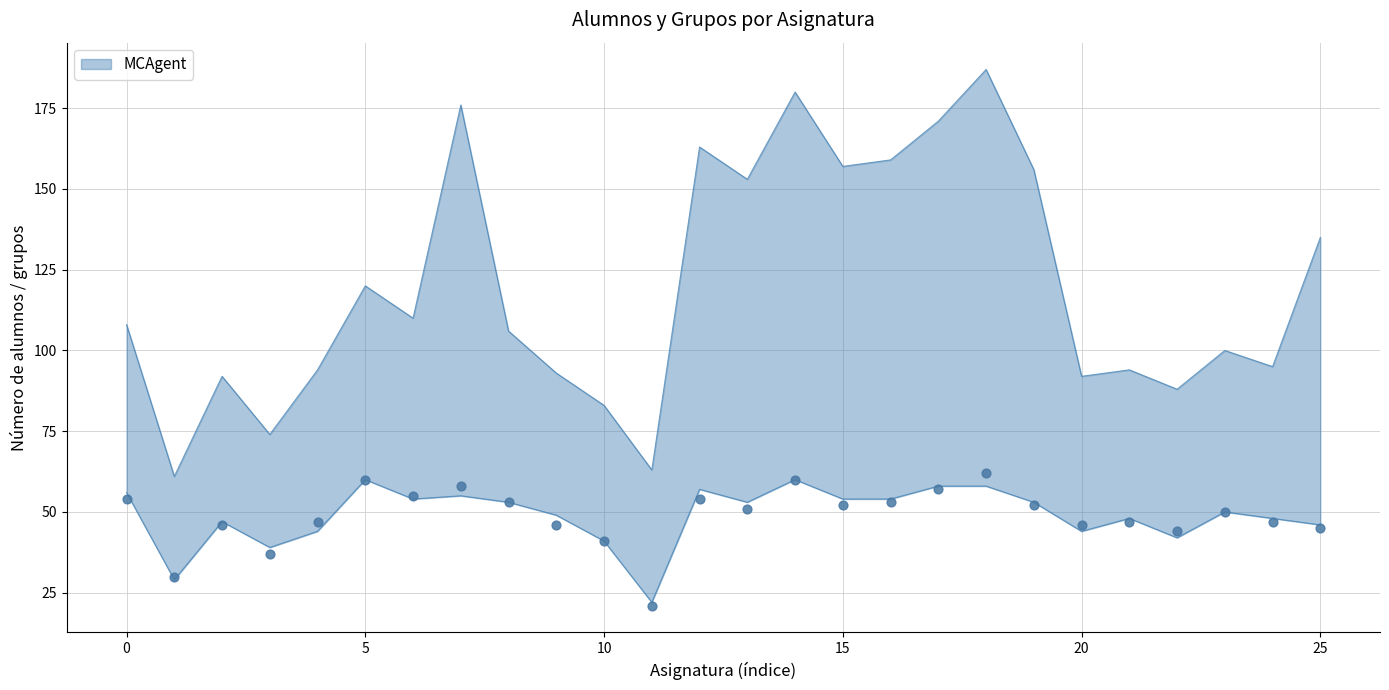

At how many categories does at least one series exceed 90?

21